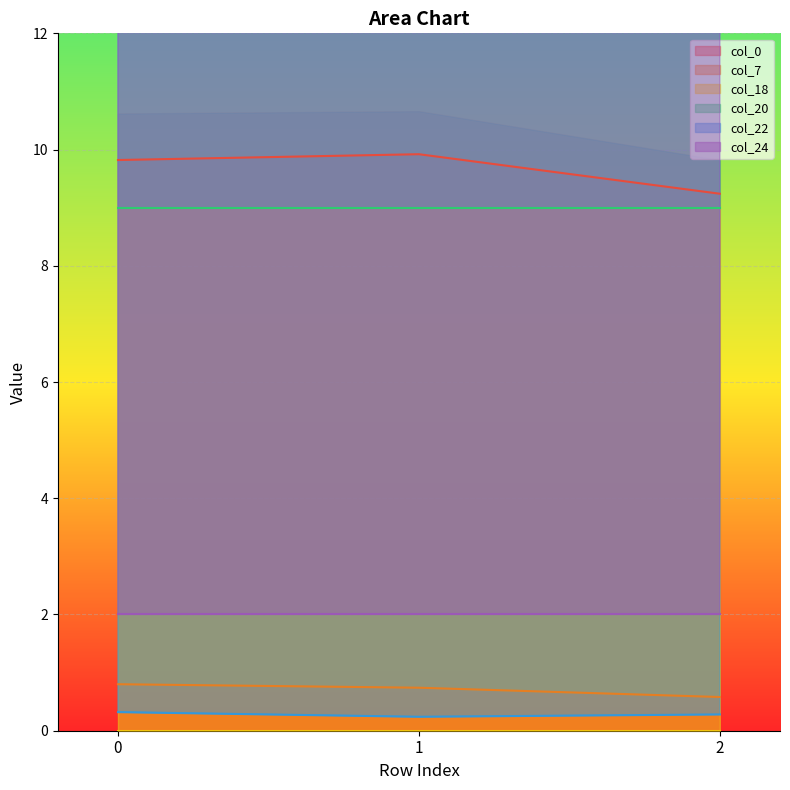

The col_22 series shows 0.1 at 0. True or false?

False